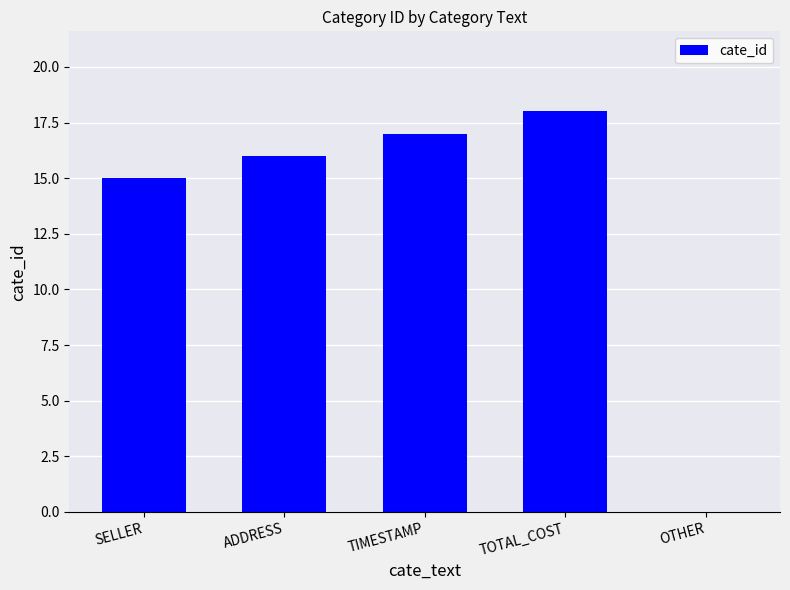

What is the average value?

13